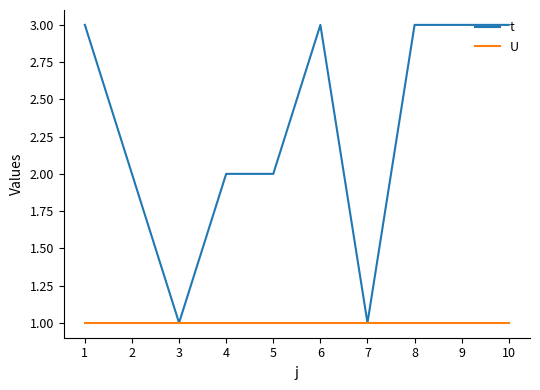

What is the sum of all t values?

23